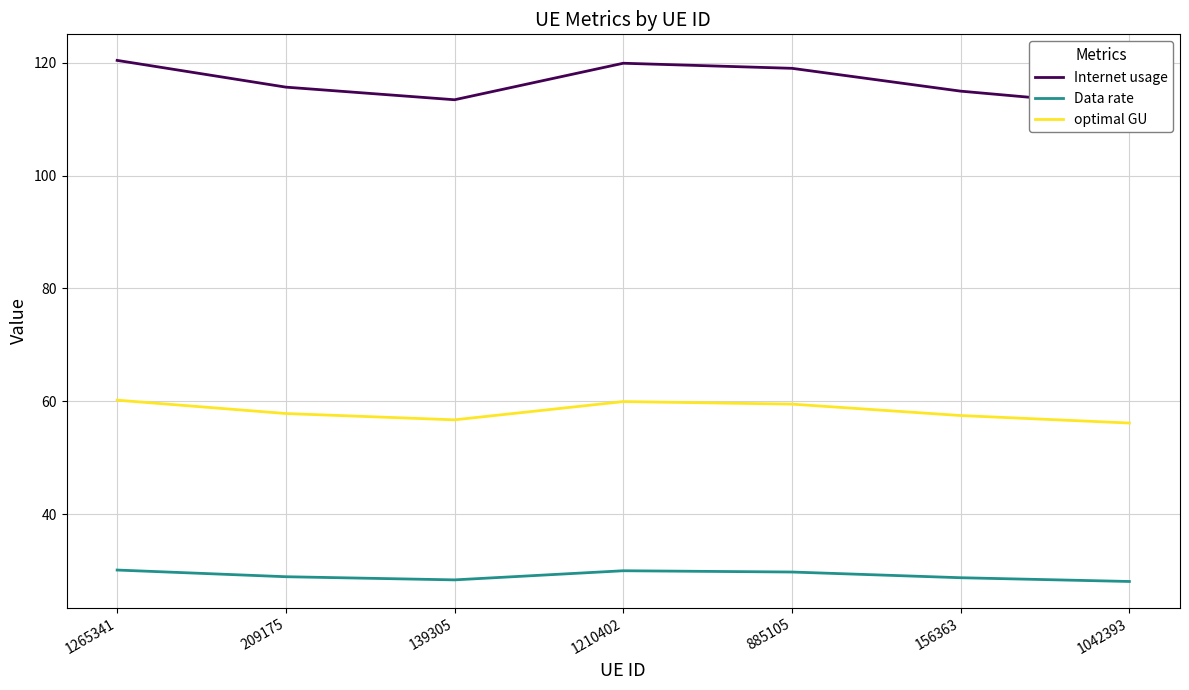

Between 1265341 and 139305, which series saw the biggest shift?

Internet usage